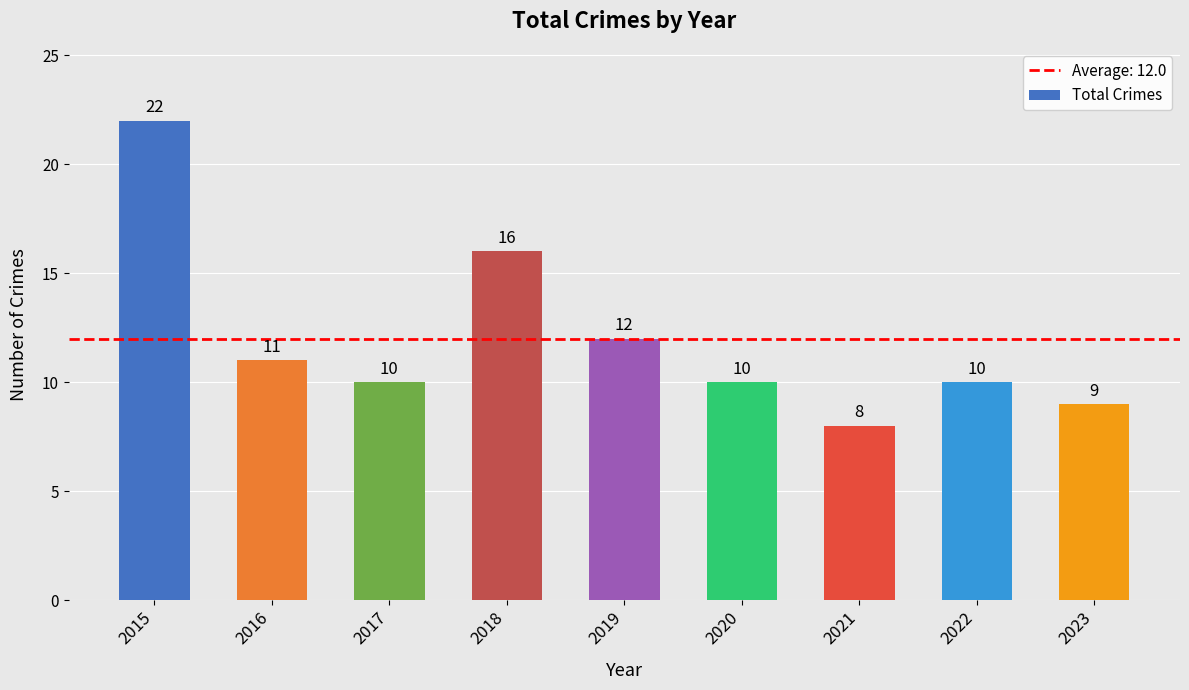

How many distinct data groups are displayed?

1